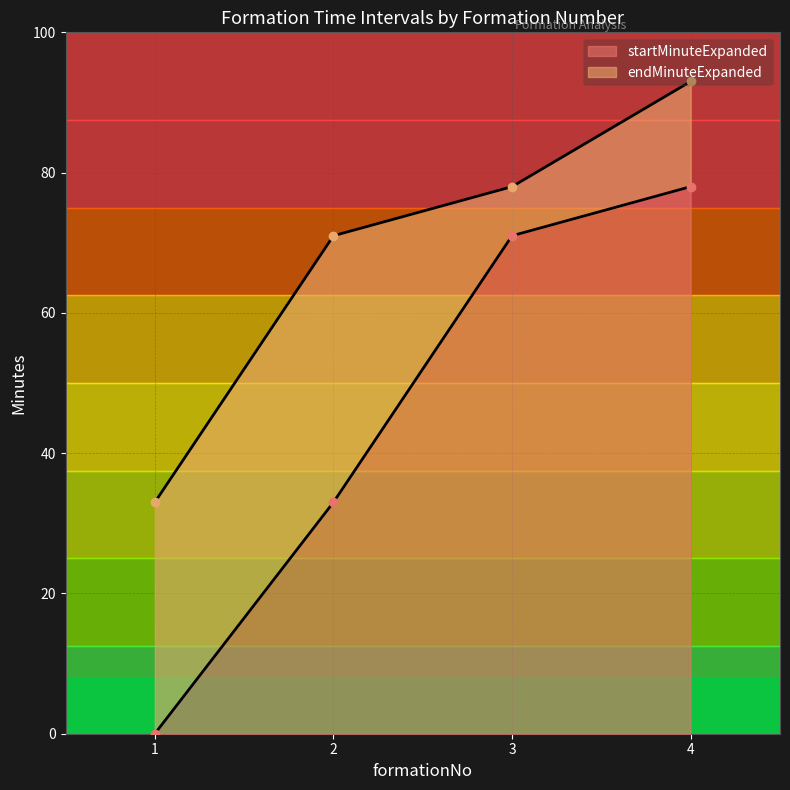

At which category is the sum across all series the highest?

4